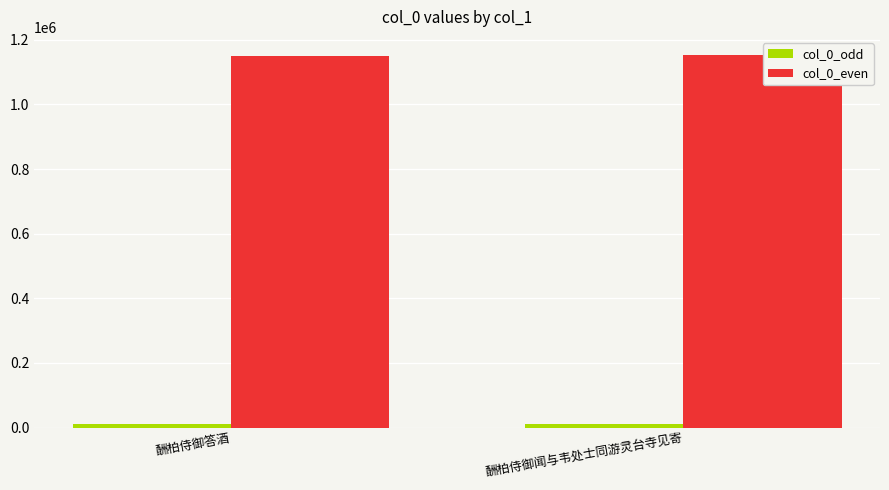

What is the sum of all col_0_odd values?

25131